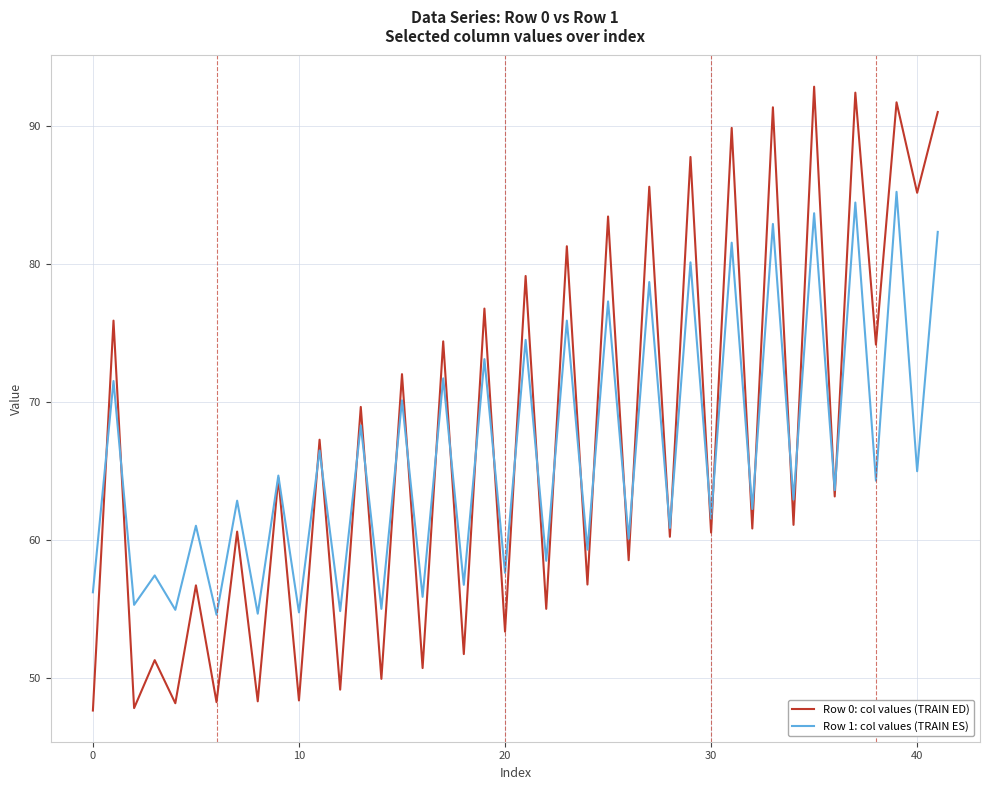

Which series has the widest spread of values?

Row 0: col values (TRAIN ED)